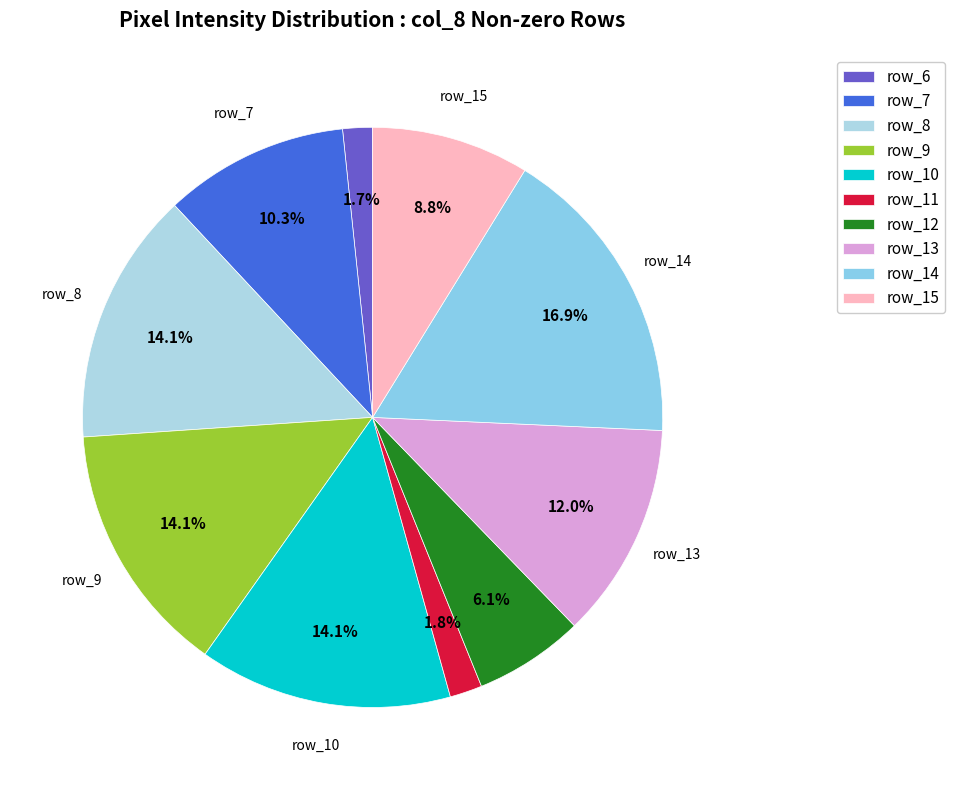

Rank the categories by value from lowest to highest.

row_6, row_11, row_12, row_15, row_7, row_13, row_8, row_9, row_10, row_14